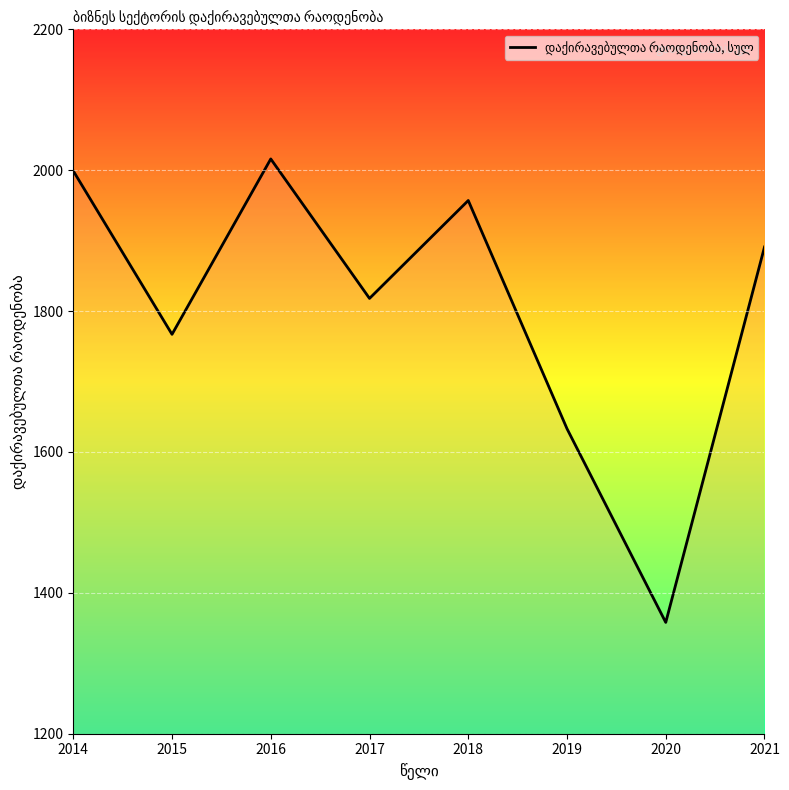

Rank the categories by value from highest to lowest.

2016, 2014, 2018, 2021, 2017, 2015, 2019, 2020